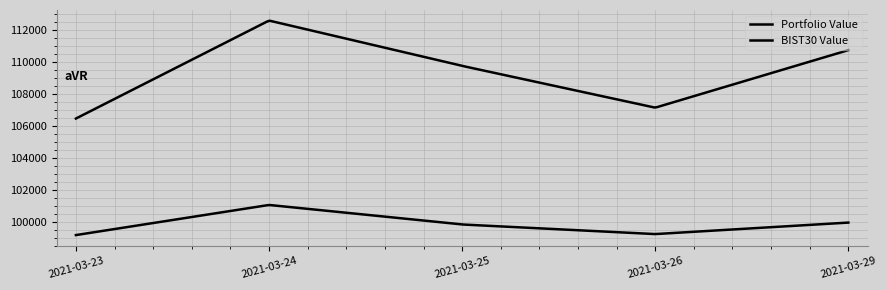

Does the chart have visible grid lines?

Yes